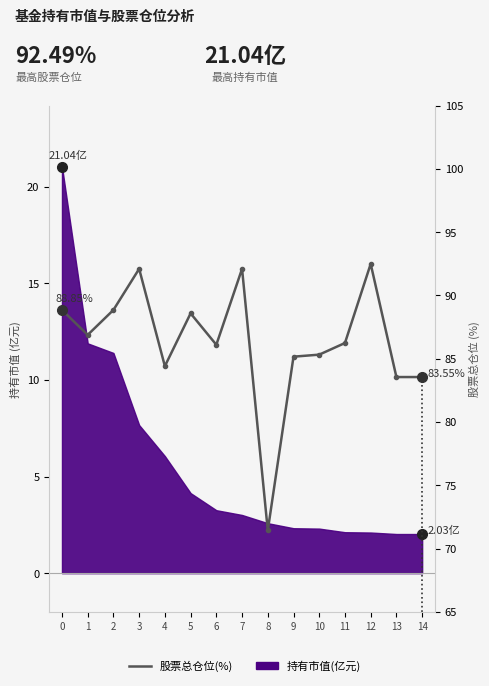

True or false: the data has more than 2 interior local peaks.

True